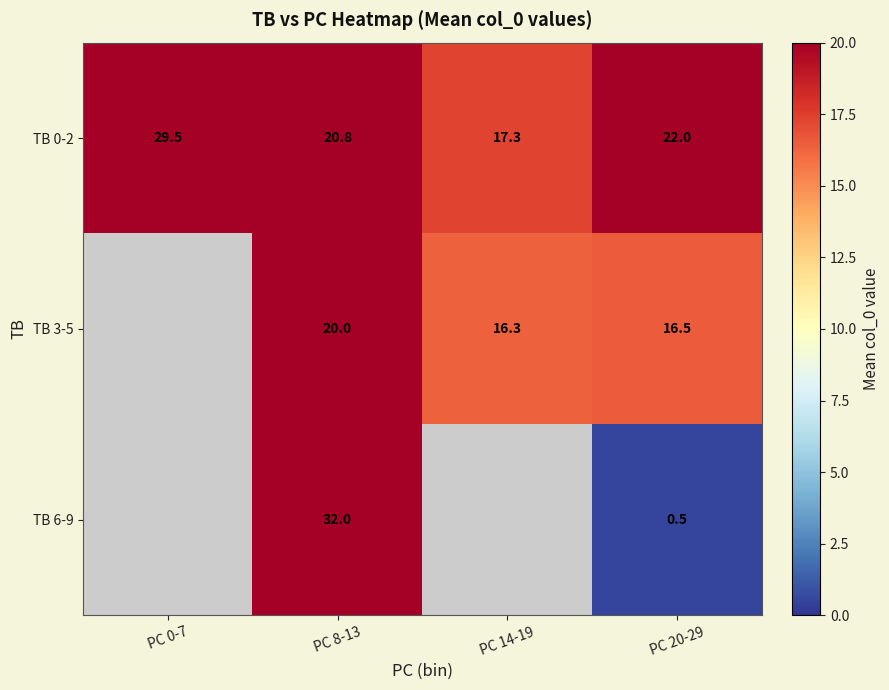

Which has a higher value, PC 0-7 or PC 20-29?

PC 0-7